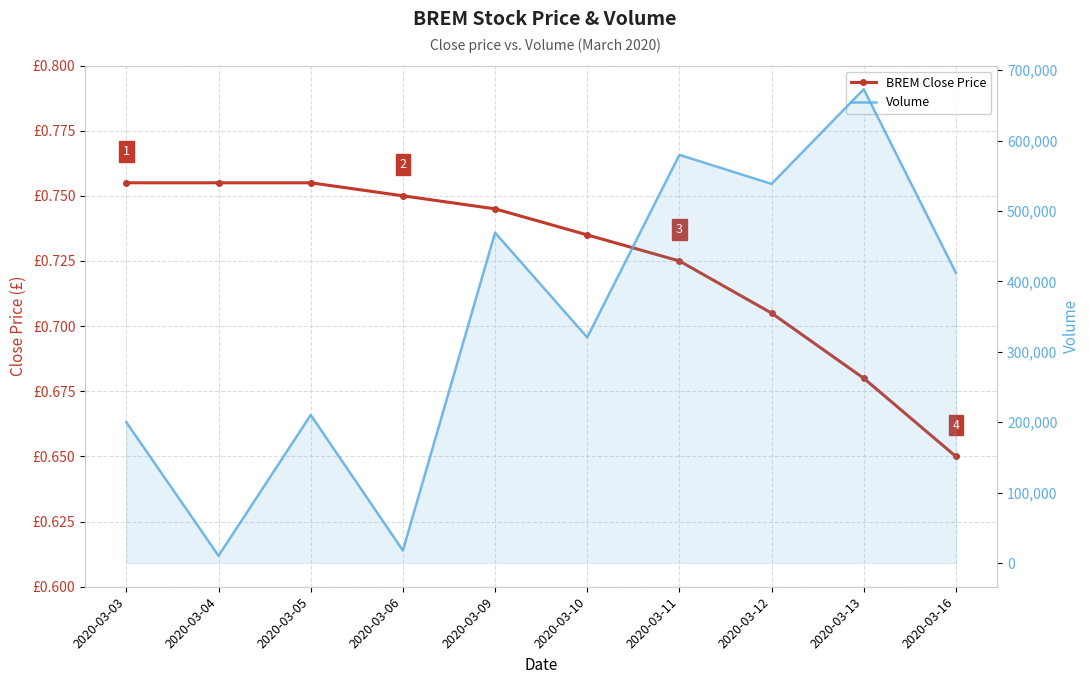

List the series in order of their peak value, highest first.

Volume, BREM Close Price